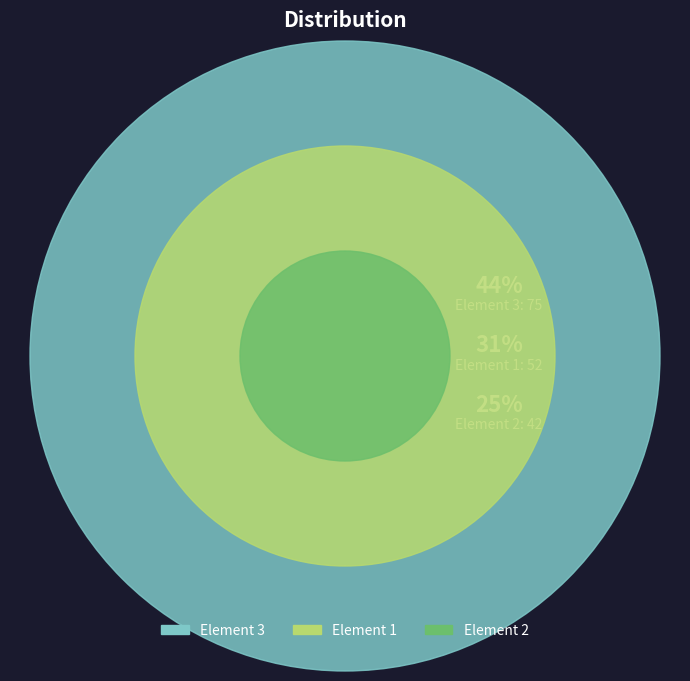

Which slice is the largest?

Element 3